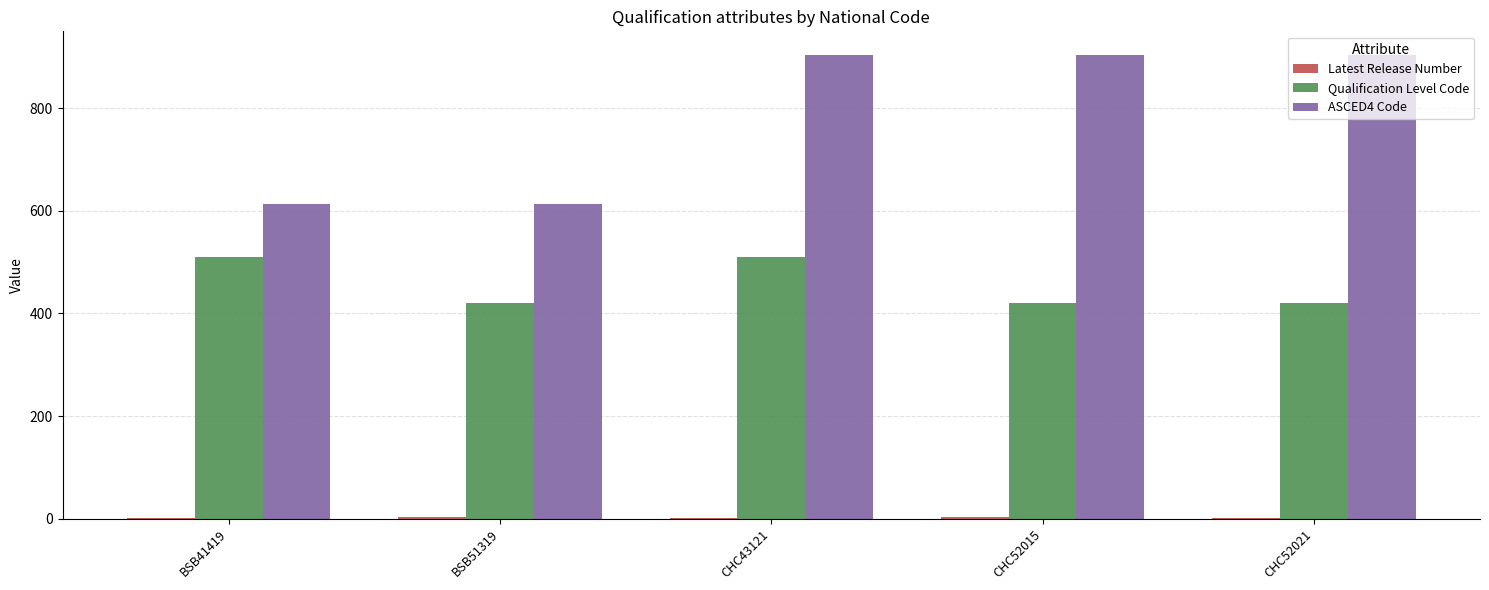

Which series changed the most between BSB51319 and CHC52021?

ASCED4 Code